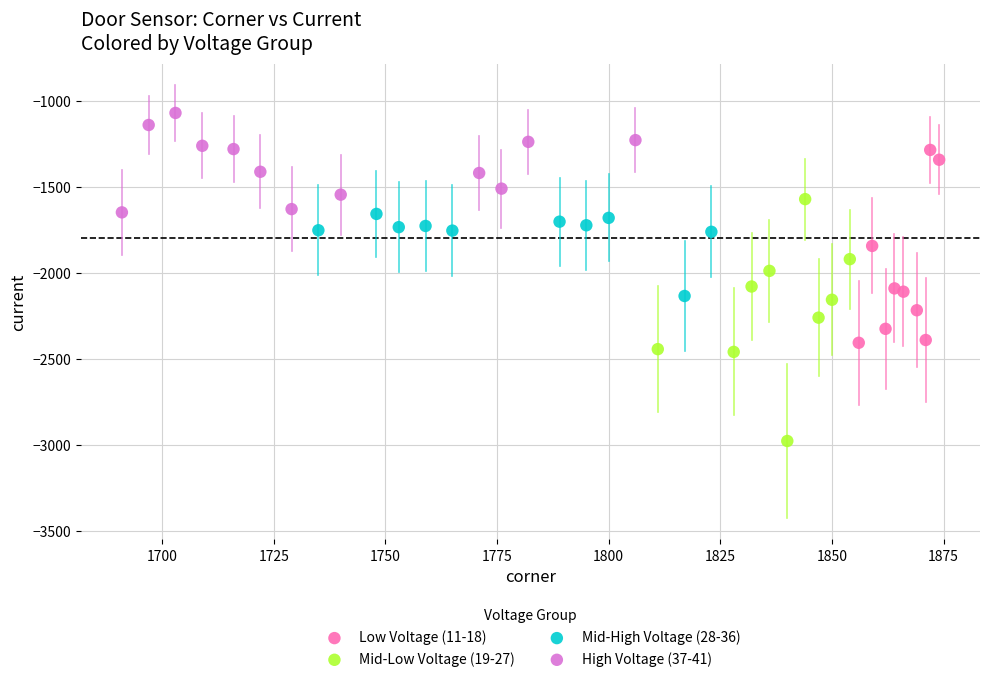

Which series reaches the maximum Y coordinate?

High Voltage (37-41)